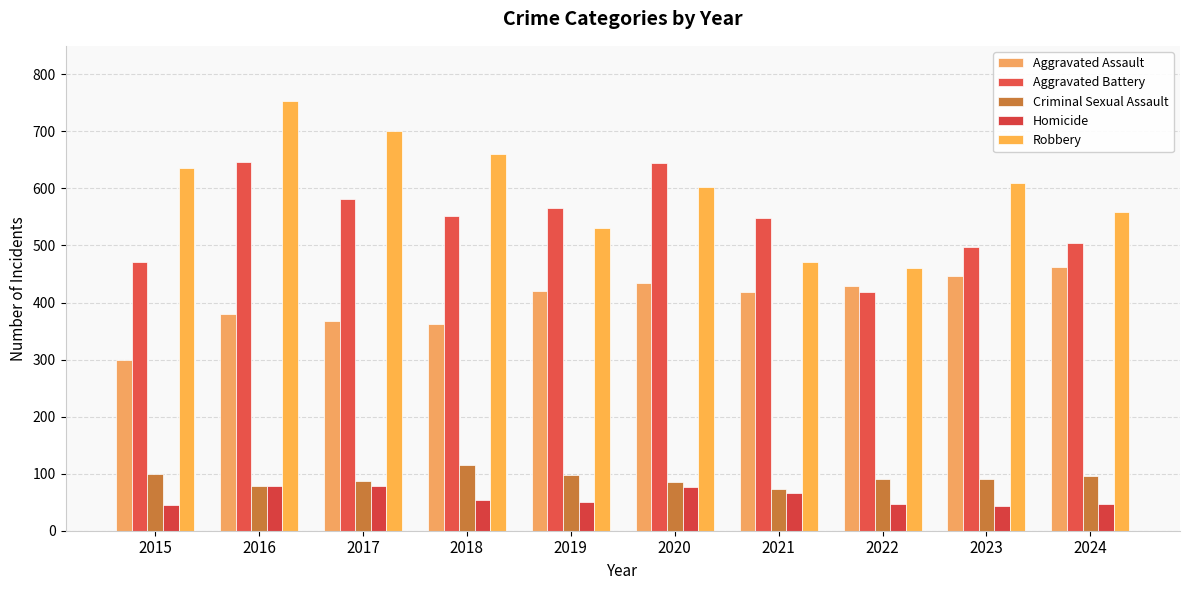

Reading left to right, list all the values displayed in this chart.

Aggravated Assault: 300	380	367	362	420	434	418	429	447	463
Aggravated Battery: 471	647	581	551	566	645	549	418	498	505
Criminal Sexual Assault: 99	78	87	115	98	86	74	90	91	96
Homicide: 45	78	78	54	50	77	67	46	43	47
Robbery: 636	753	701	660	530	602	471	461	610	558